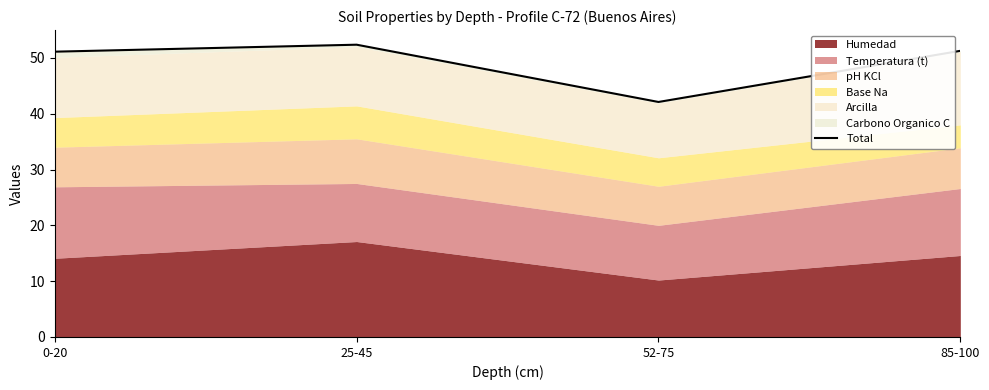

Where is the first local minimum?

52-75